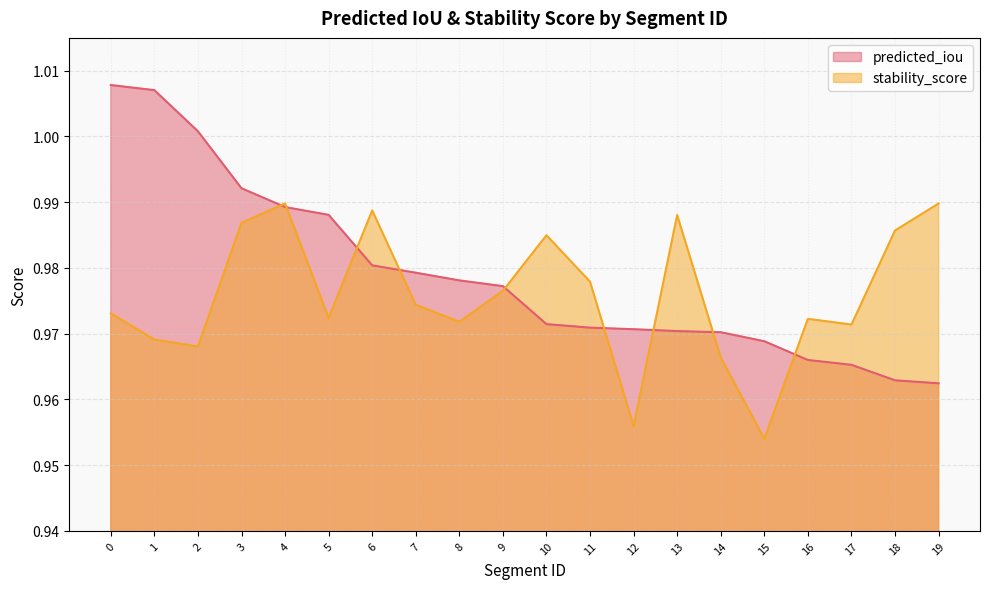

What are all the series names shown in the legend?

predicted_iou, stability_score